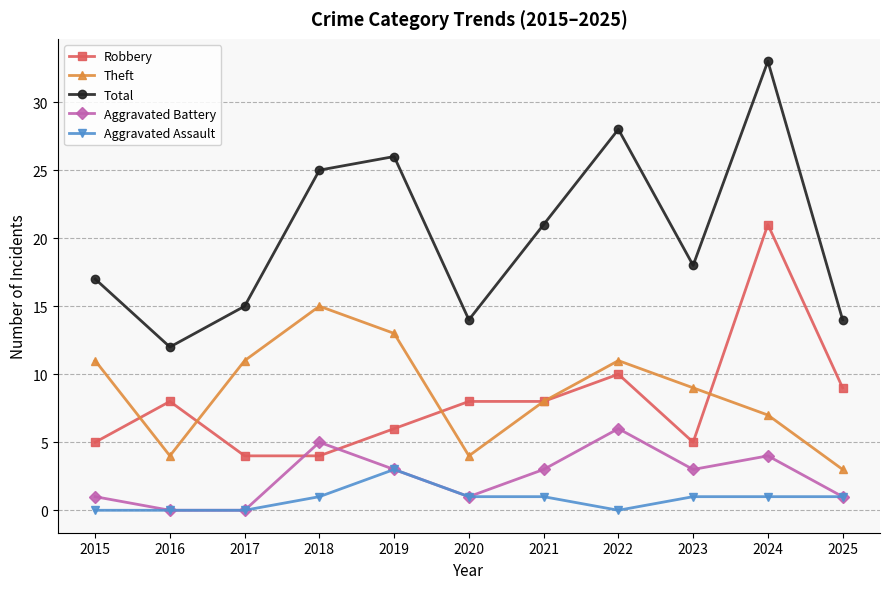

What is the difference between the maximum and minimum values in the Theft series?

12